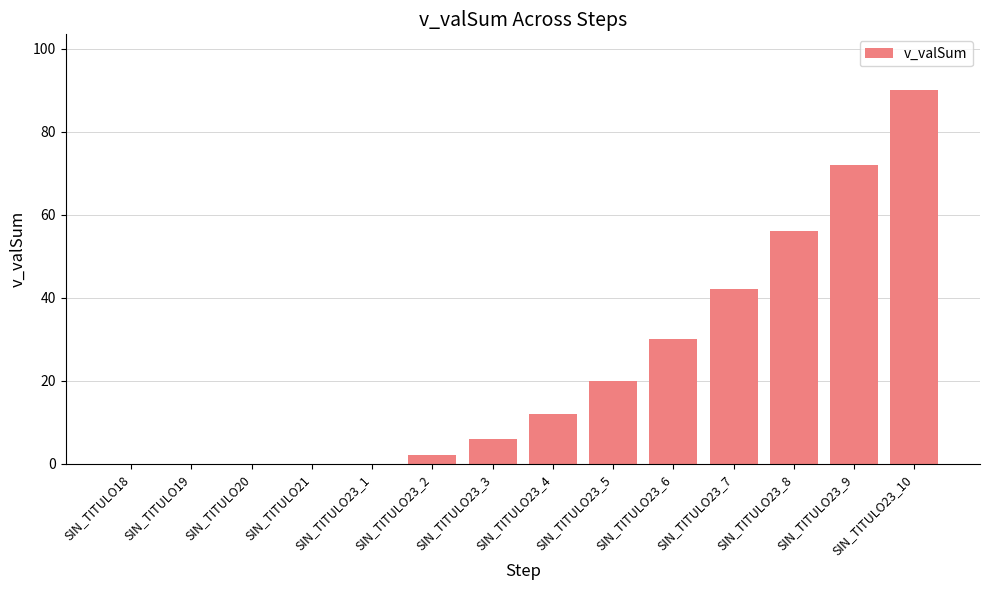

True or false: the data shows -52 at SIN_TITULO21.

False